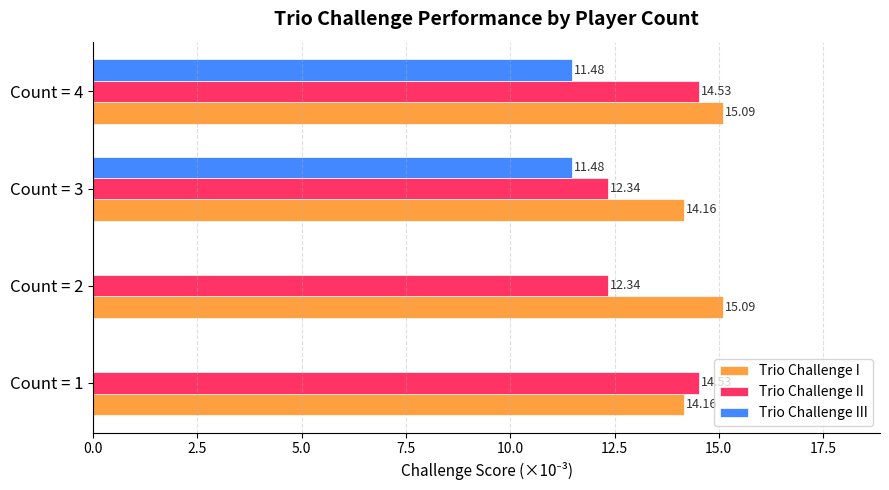

At which category is the sum across all series the highest?

Count = 4